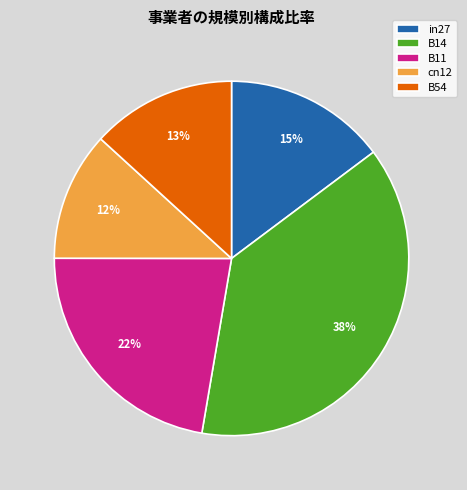

To the nearest percent, what is the difference between the B54 and B14 slice percentages?

25%